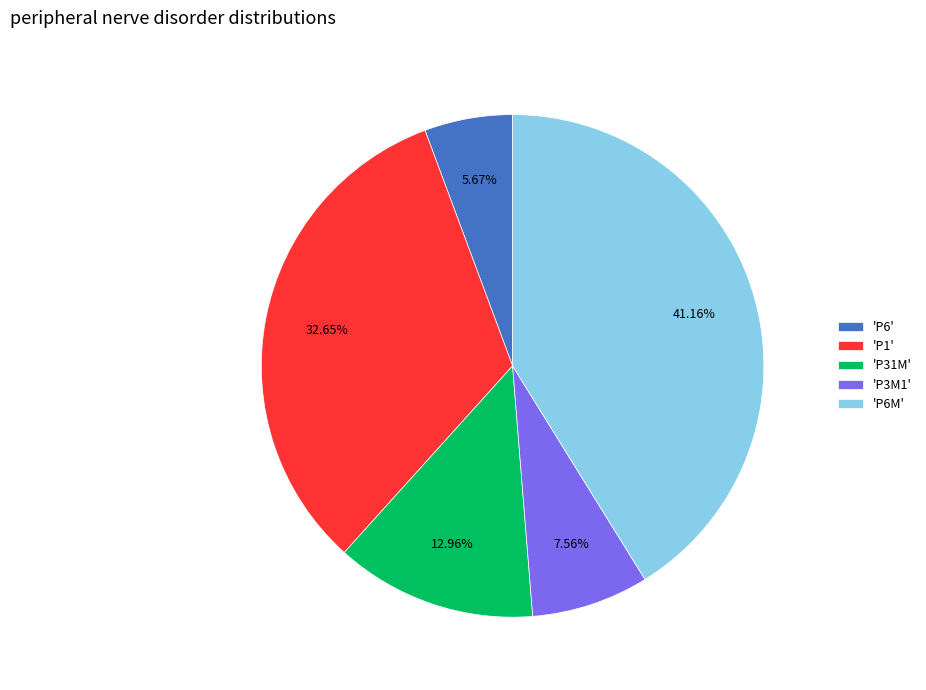

Count the number of slices in the pie.

5